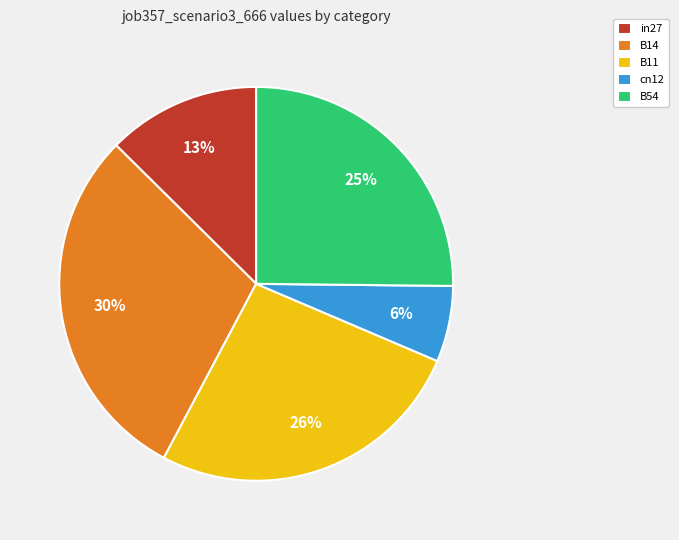

To the nearest percent, what percentage of the pie is B14?

30%